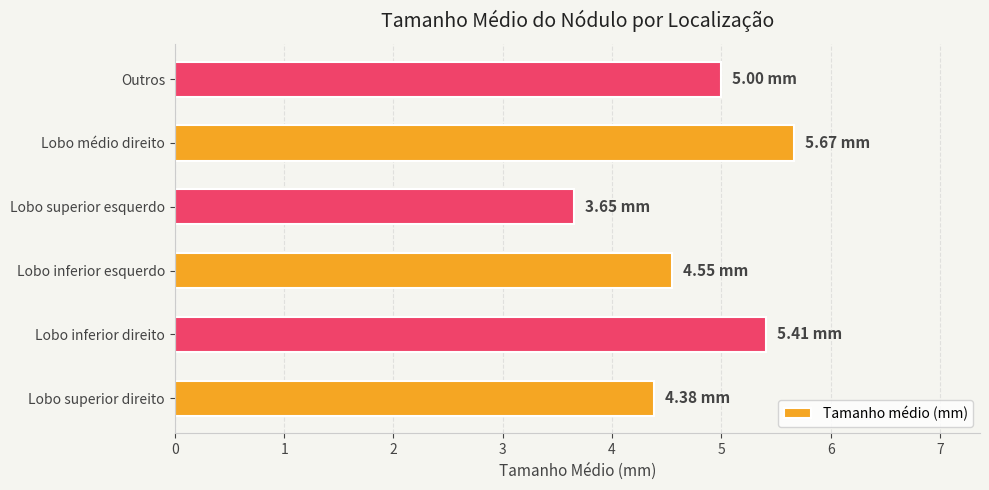

Does the chart contain stacked bars?

No